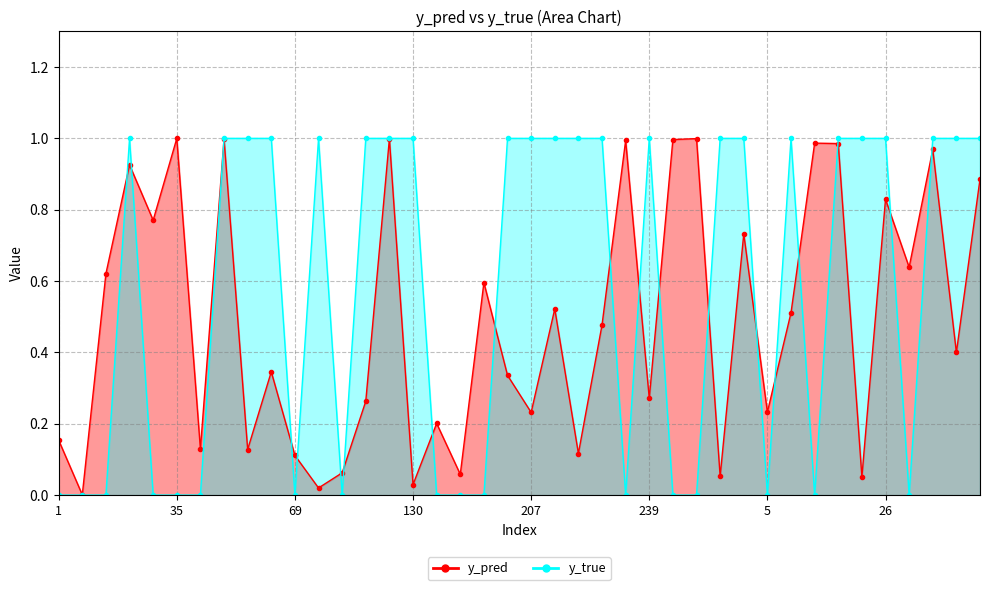

What is the difference between the maximum and second lowest values in the y_true series?

1.0